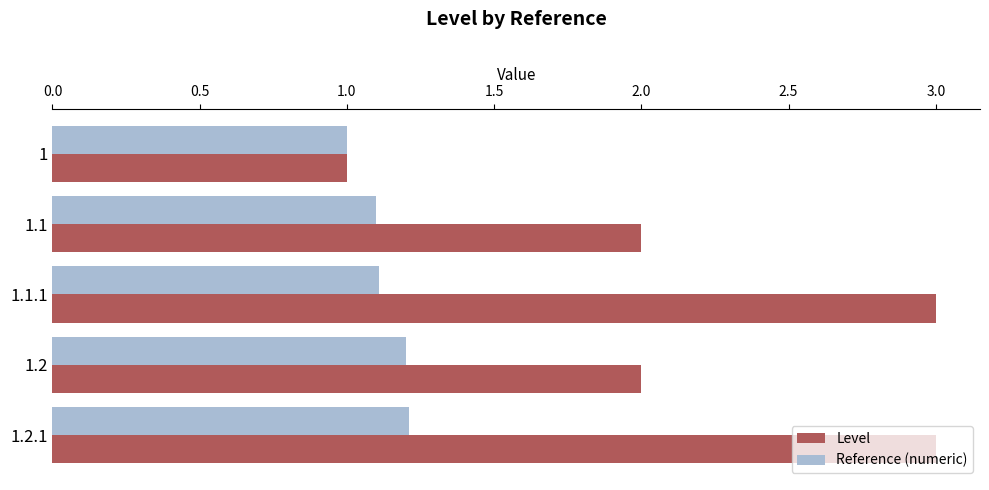

The value of Level at 1.2 is 2.0. True or false?

True